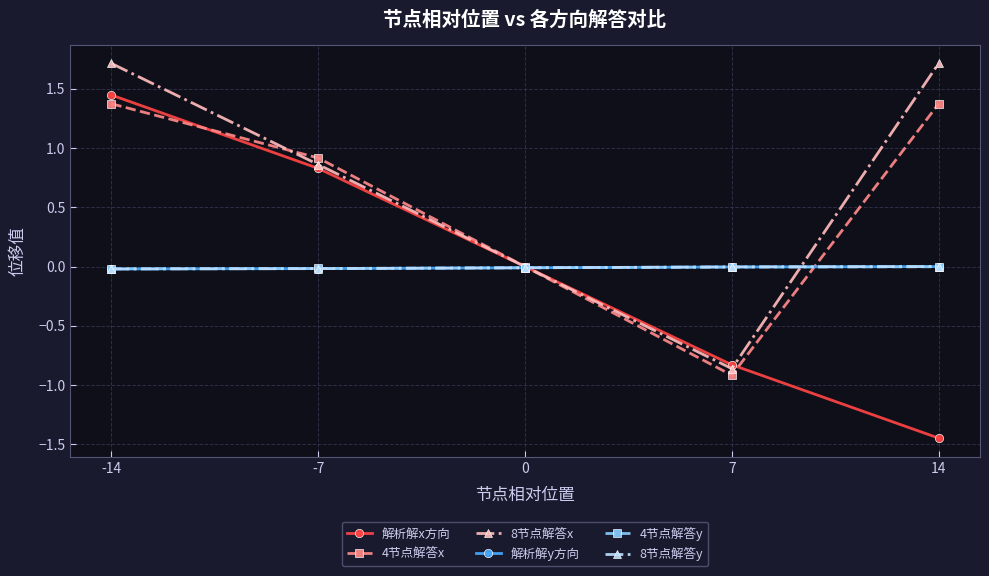

Is the value of 8节点解答x at -14 greater than the value of 解析解x方向 at -14?

Yes